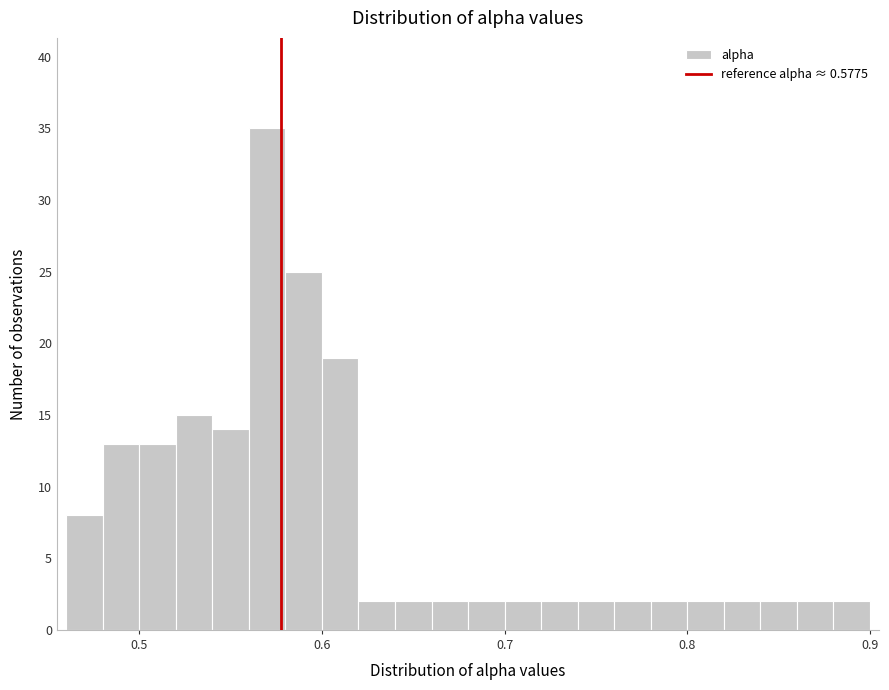

Read against the x-axis, roughly where is the centre of the tallest bar?

0.57